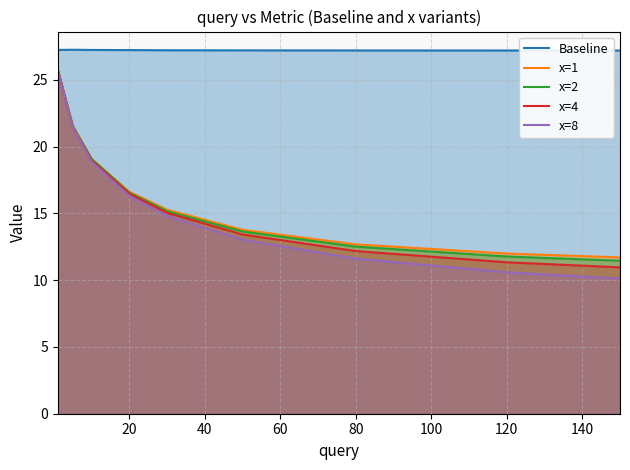

What is the total value across all series at 120?

72.9